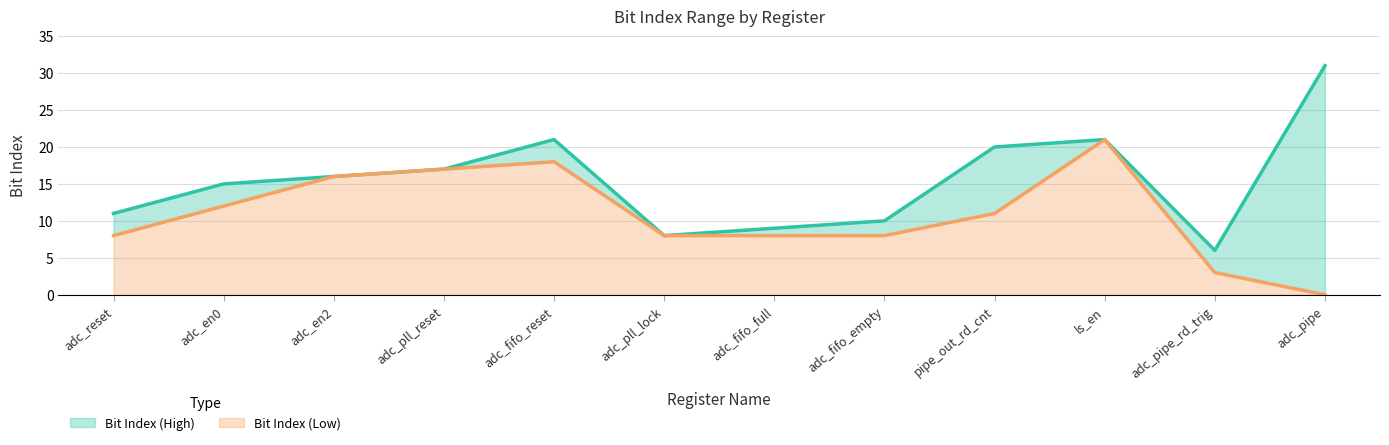

True or false: Bit Index (High) and Bit Index (Low) cross at least once.

False